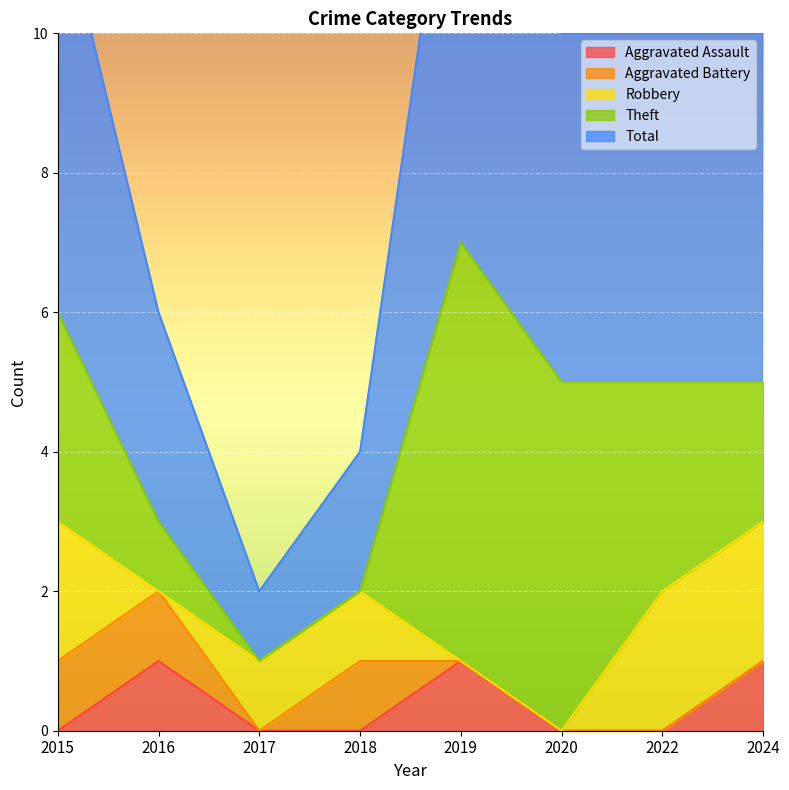

In Aggravated Battery, how many points are lower than both neighbors (excluding endpoints)?

1